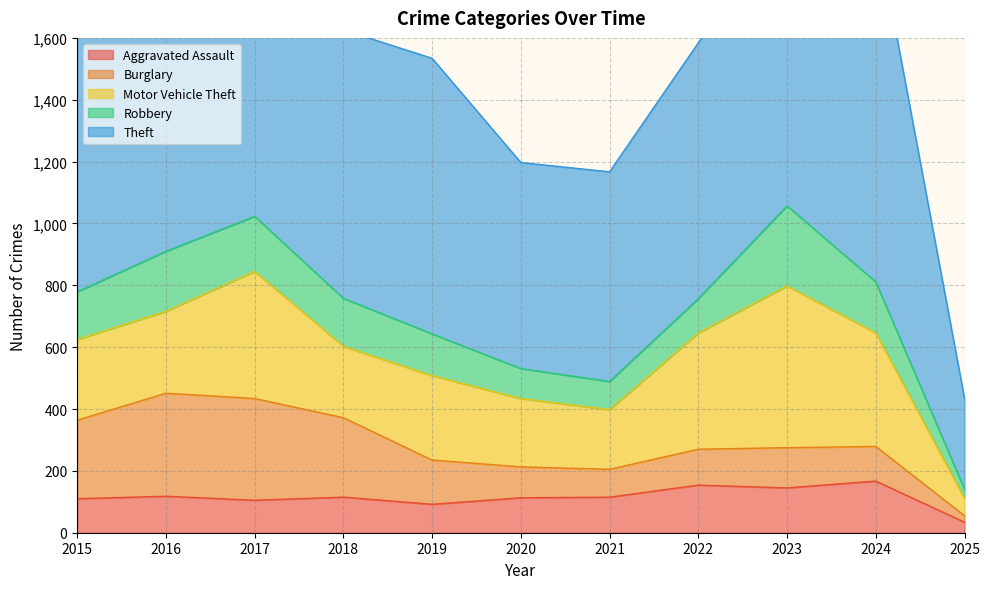

Where is the first local minimum for Burglary?

2021